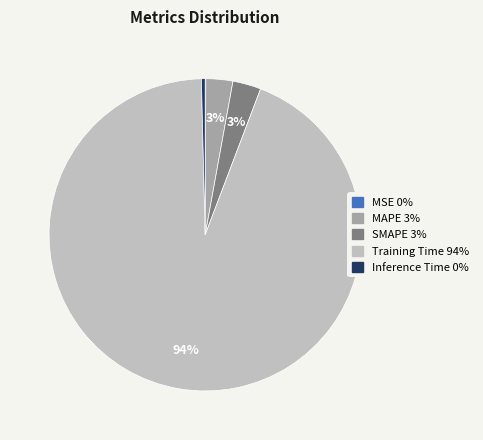

To the nearest percent, what is the average slice percentage?

20%